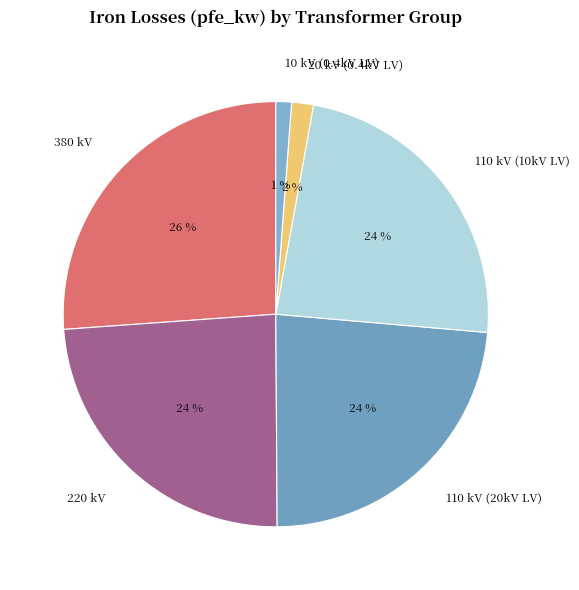

Which has a higher value, 20 kV (0.4kV LV) or 380 kV?

380 kV